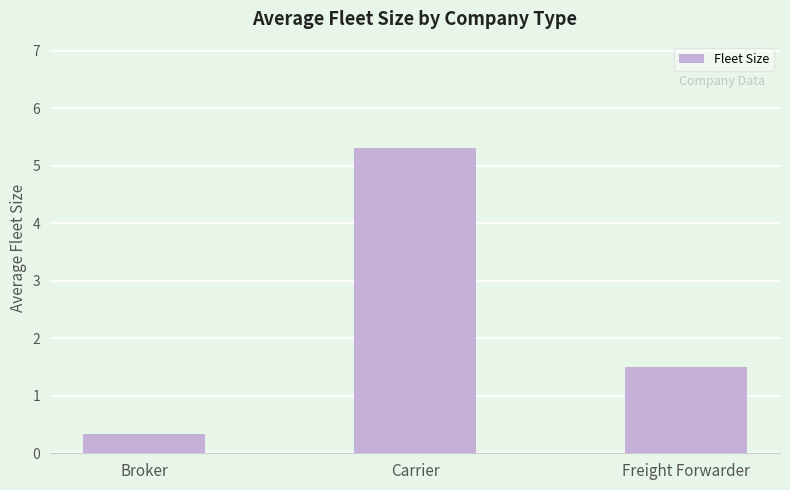

What is the change in value from Broker to Carrier?

+5.0